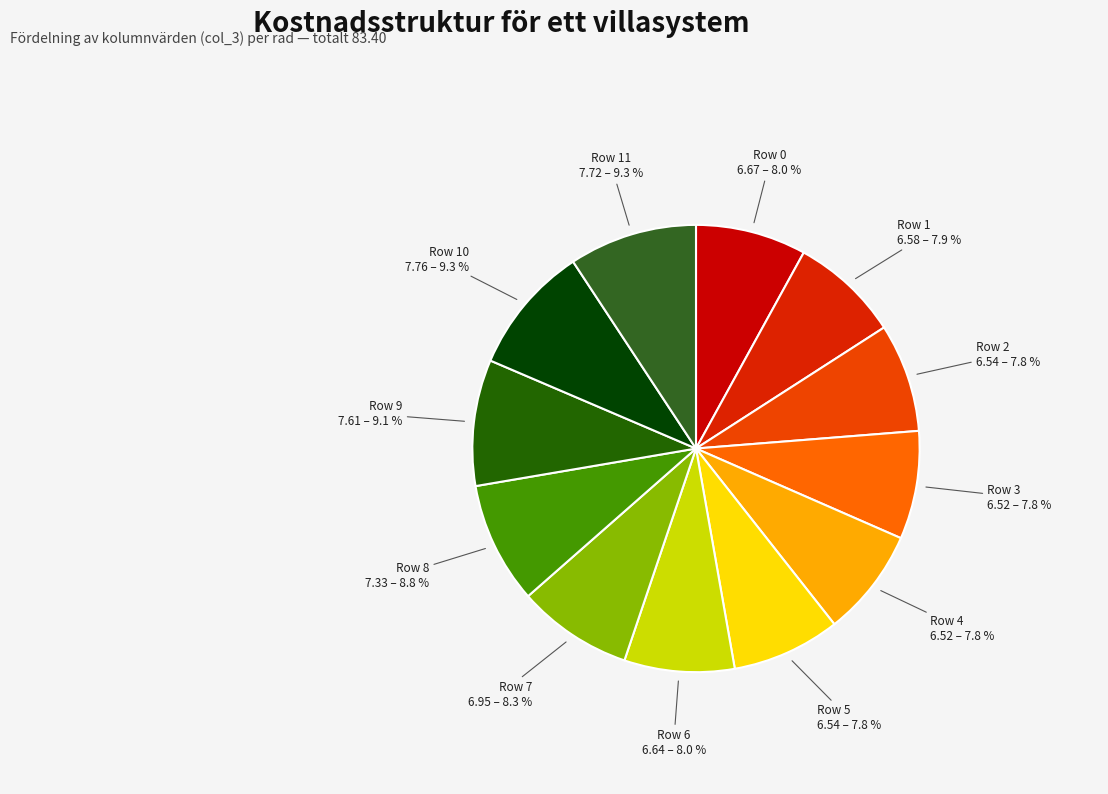

The Row 6 slice represents 8% of the pie. True or false?

True